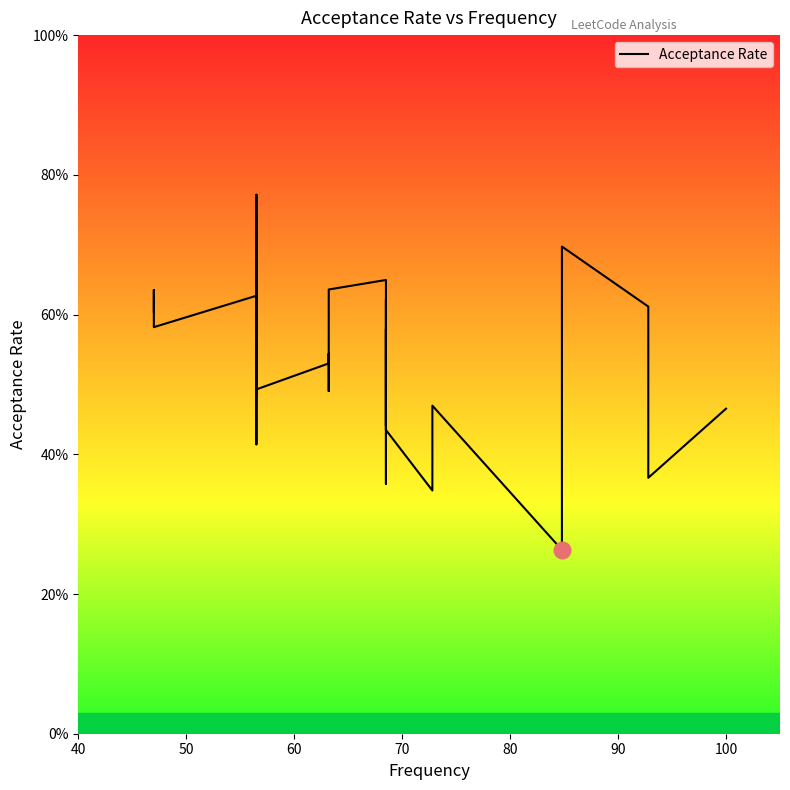

True or false: the data shows 0.4 at 110.

False